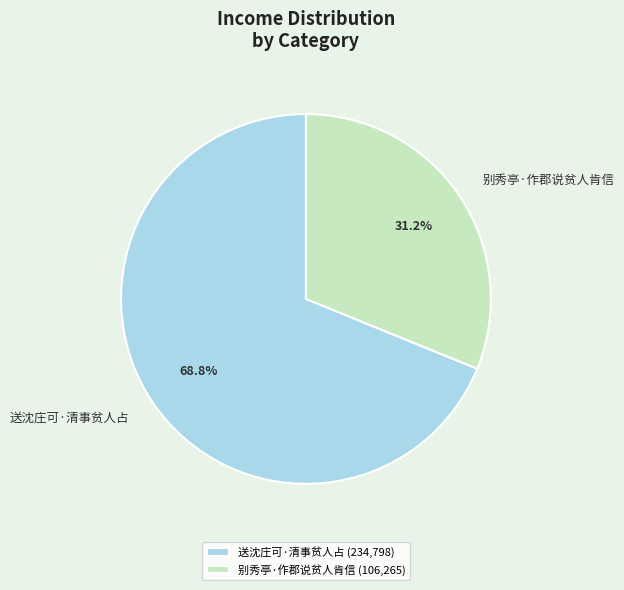

Which slice is the smallest?

别秀亭·作郡说贫人肯信